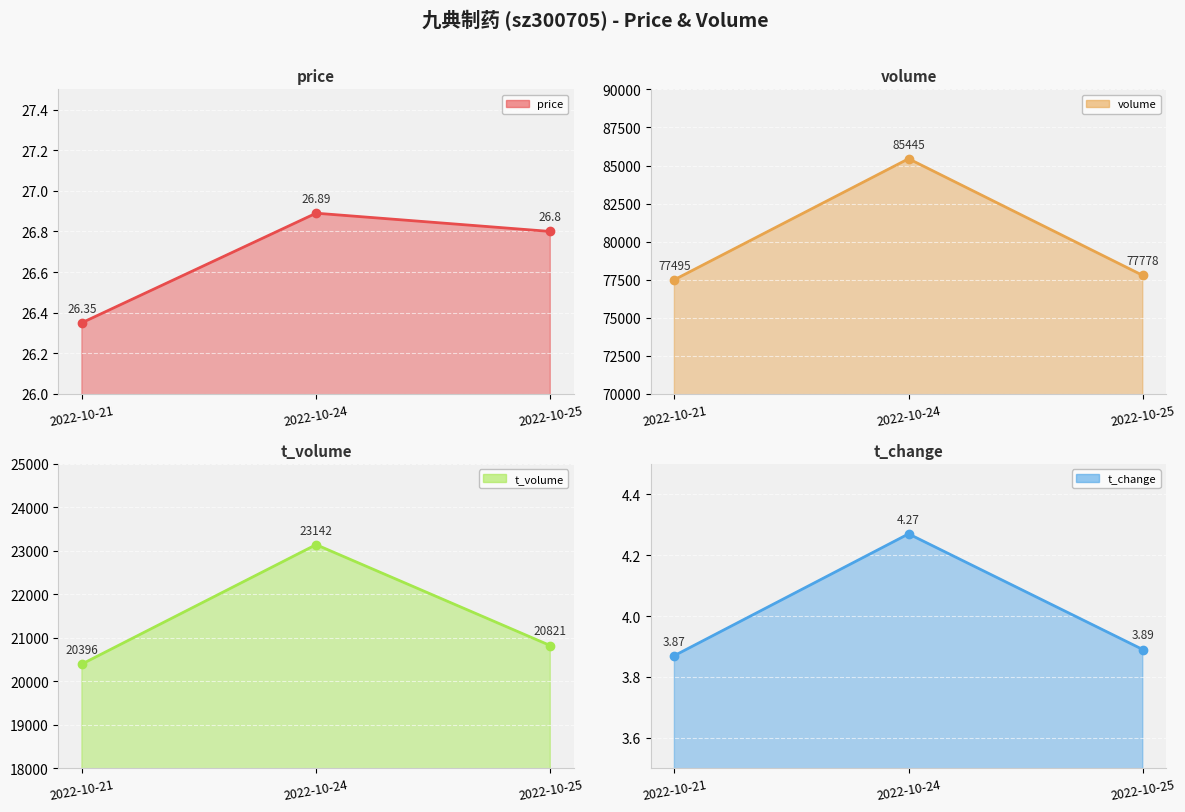

At which category does the chart reach its minimum across all series?

2022-10-21